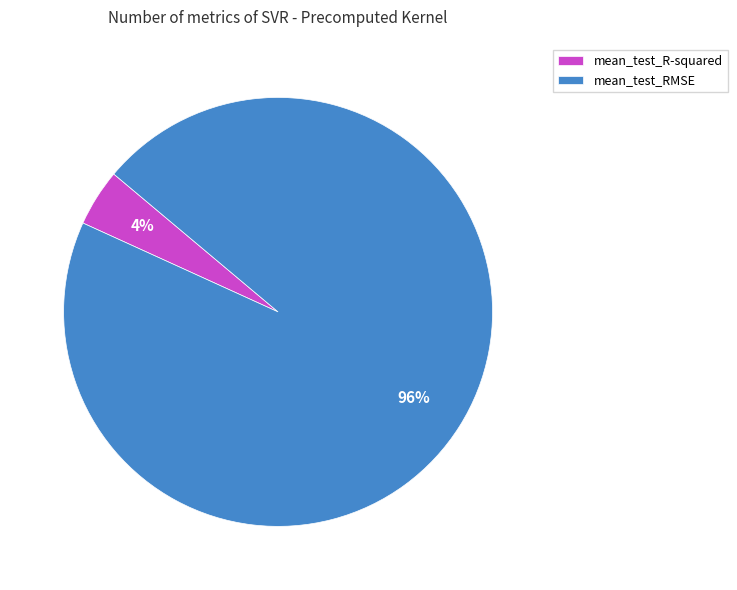

Count the number of slices in the pie.

2